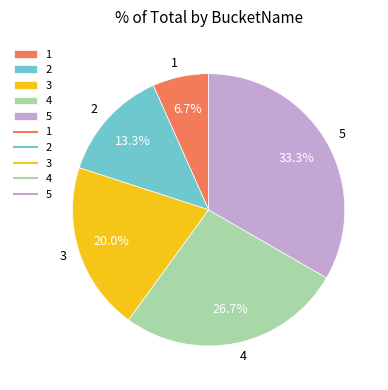

How many slices are in this pie chart?

5